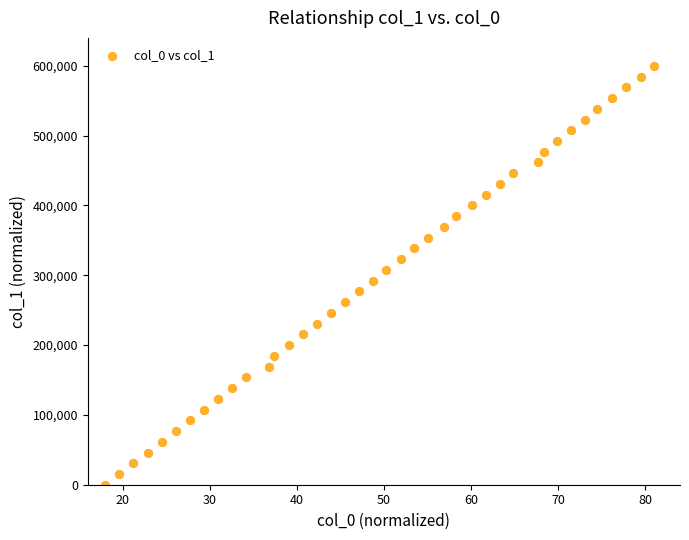

What is the range of X values (max minus min)?

63.0